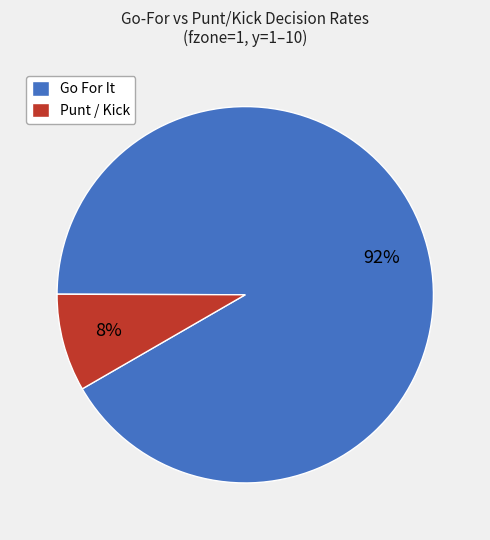

To the nearest percent, what is the average slice percentage?

50%